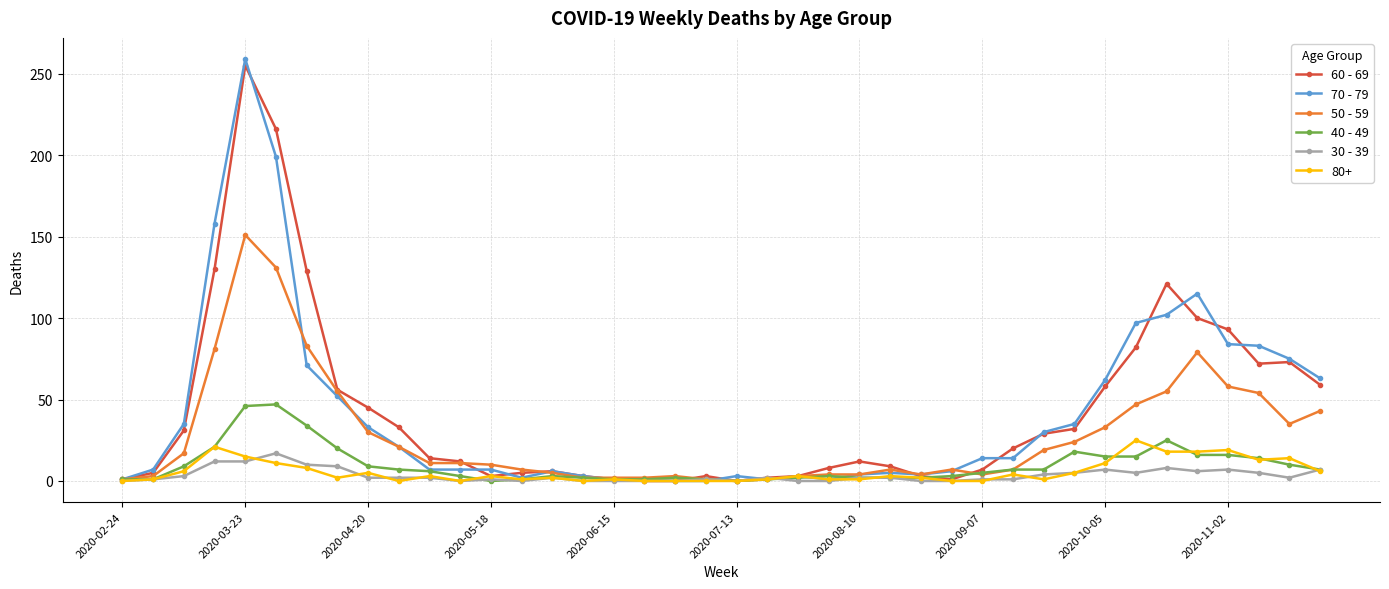

Which series has the widest spread of values?

70 - 79